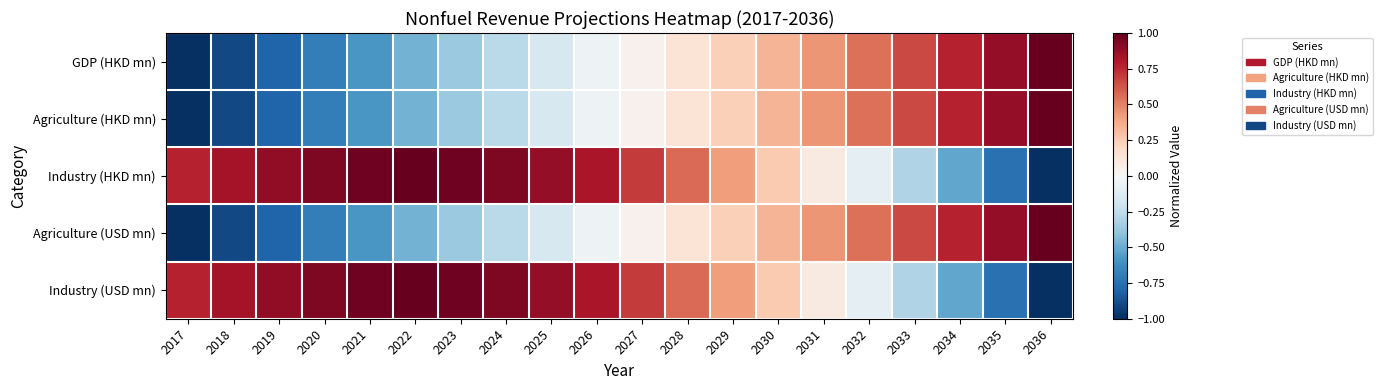

Reading right to left, list all the values displayed in this chart.

GDP (HKD mn): 2036=1.0	2035=0.9	2034=0.8	2033=0.7	2032=0.5	2031=0.4	2030=0.3	2029=0.2	2028=0.1	2027=0.0	2026=-0.1	2025=-0.2	2024=-0.3	2023=-0.4	2022=-0.5	2021=-0.6	2020=-0.7	2019=-0.8	2018=-0.9	2017=-1.0
Agriculture (HKD mn): 2036=1.0	2035=0.9	2034=0.8	2033=0.7	2032=0.5	2031=0.4	2030=0.3	2029=0.2	2028=0.1	2027=0.0	2026=-0.1	2025=-0.2	2024=-0.3	2023=-0.4	2022=-0.5	2021=-0.6	2020=-0.7	2019=-0.8	2018=-0.9	2017=-1.0
Industry (HKD mn): 2036=-1.0	2035=-0.7	2034=-0.5	2033=-0.3	2032=-0.1	2031=0.1	2030=0.3	2029=0.4	2028=0.6	2027=0.7	2026=0.8	2025=0.9	2024=0.9	2023=1.0	2022=1.0	2021=1.0	2020=0.9	2019=0.9	2018=0.8	2017=0.8
Agriculture (USD mn): 2036=1.0	2035=0.9	2034=0.8	2033=0.7	2032=0.5	2031=0.4	2030=0.3	2029=0.2	2028=0.1	2027=0.0	2026=-0.1	2025=-0.2	2024=-0.3	2023=-0.4	2022=-0.5	2021=-0.6	2020=-0.7	2019=-0.8	2018=-0.9	2017=-1.0
Industry (USD mn): 2036=-1.0	2035=-0.7	2034=-0.5	2033=-0.3	2032=-0.1	2031=0.1	2030=0.3	2029=0.4	2028=0.6	2027=0.7	2026=0.8	2025=0.9	2024=0.9	2023=1.0	2022=1.0	2021=1.0	2020=0.9	2019=0.9	2018=0.8	2017=0.8